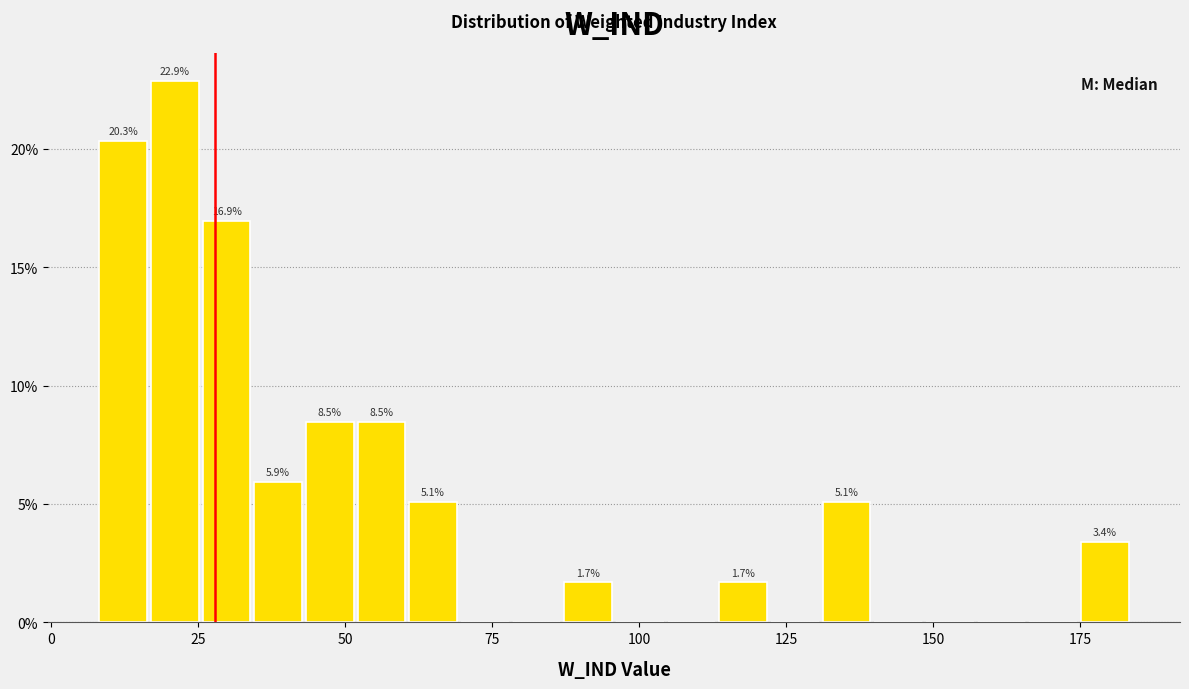

Around what value on the x-axis is the tallest bar? Give the approximate position of its centre, as read against the axis.

20